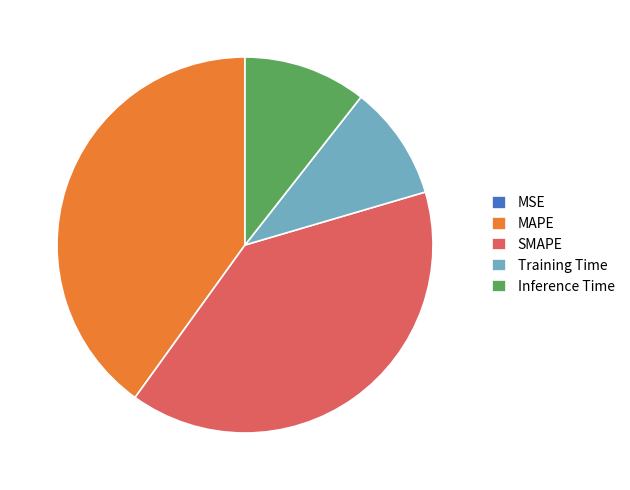

Is there any slice that represents more than half of the pie?

No